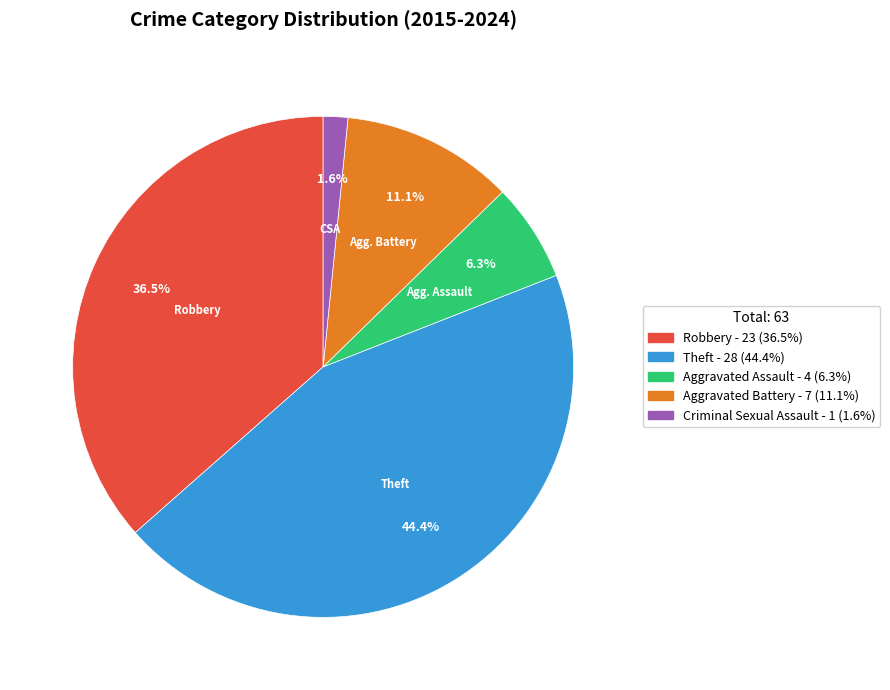

What percentage is the Criminal Sexual Assault slice, to the nearest percent?

2%